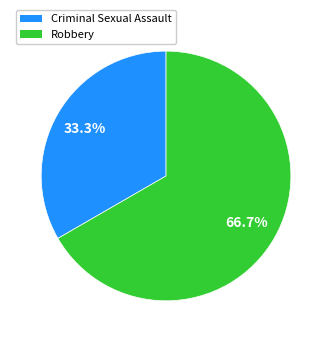

To the nearest percent, what is the difference between the Robbery and Criminal Sexual Assault slice percentages?

33%